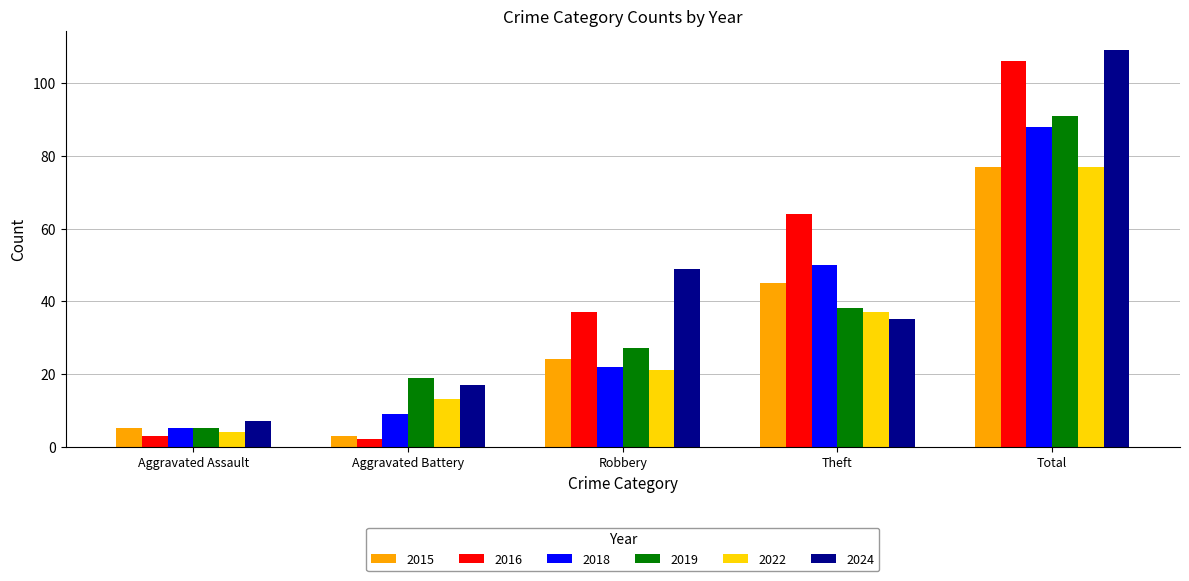

Rank the series at Aggravated Battery from lowest to highest value.

2016, 2015, 2018, 2022, 2024, 2019